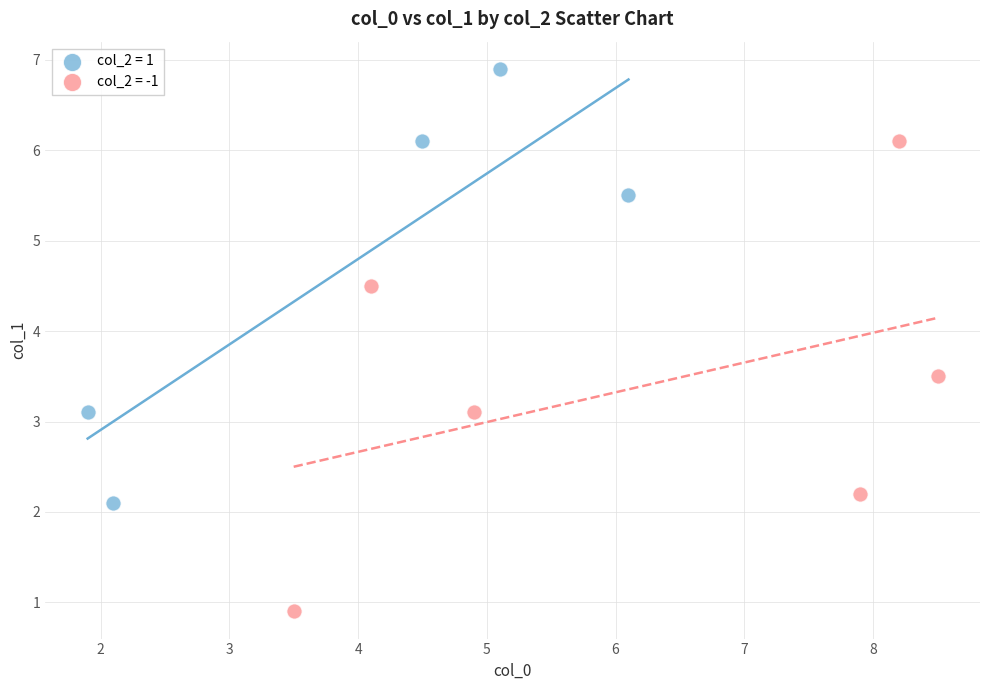

Which series contains the highest Y value?

col_2 = 1